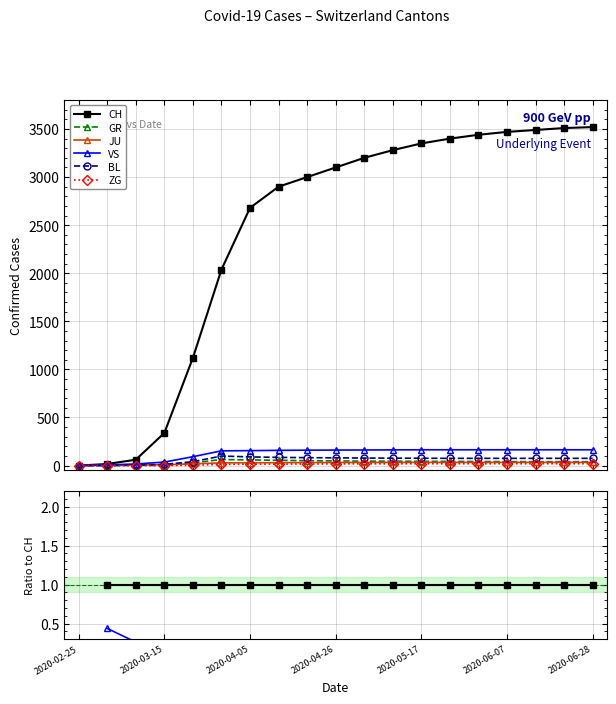

Count the JU values in the range 0 to 1.

18